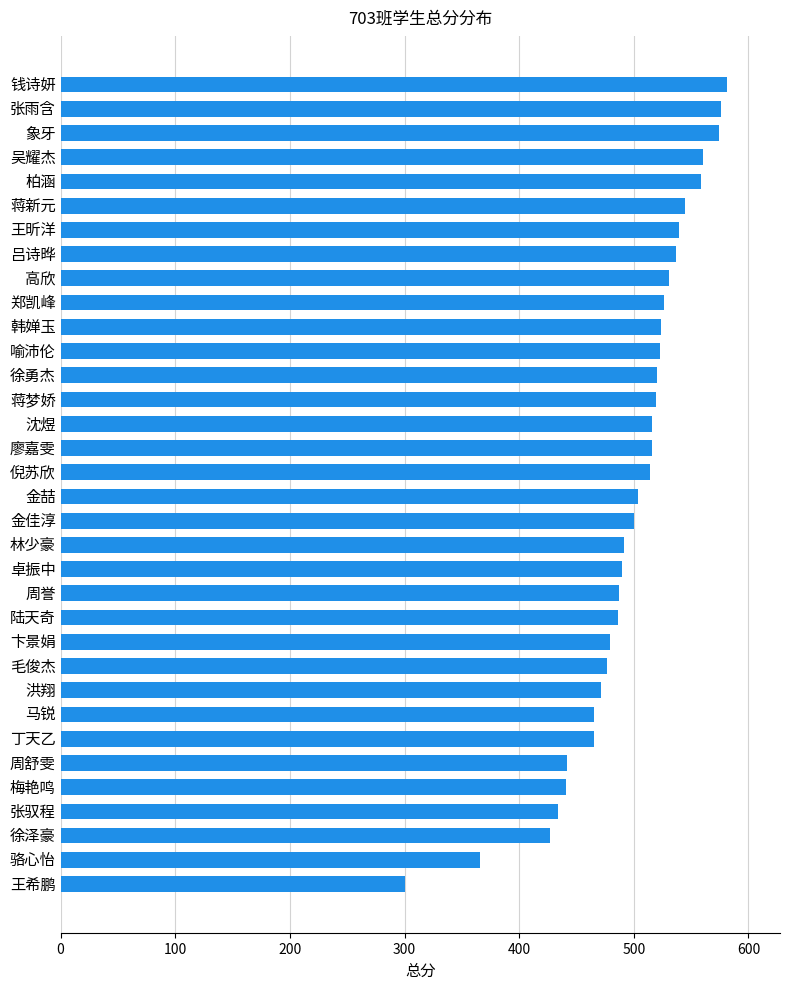

The chart shows a value of 752 at 洪翔. True or false?

False